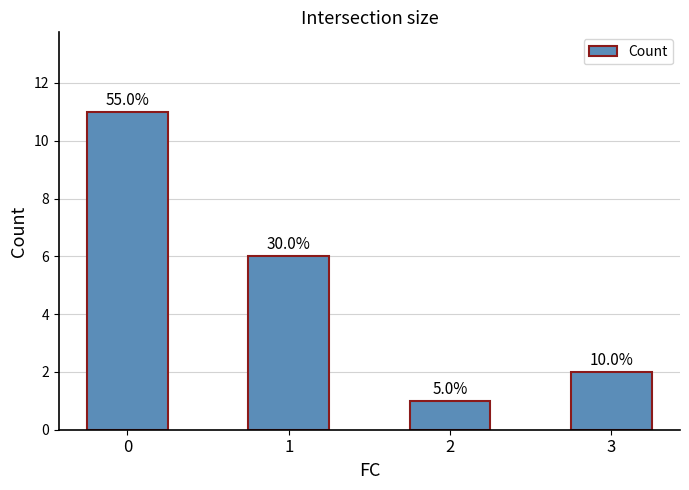

Rank the categories by value from lowest to highest.

2, 3, 1, 0